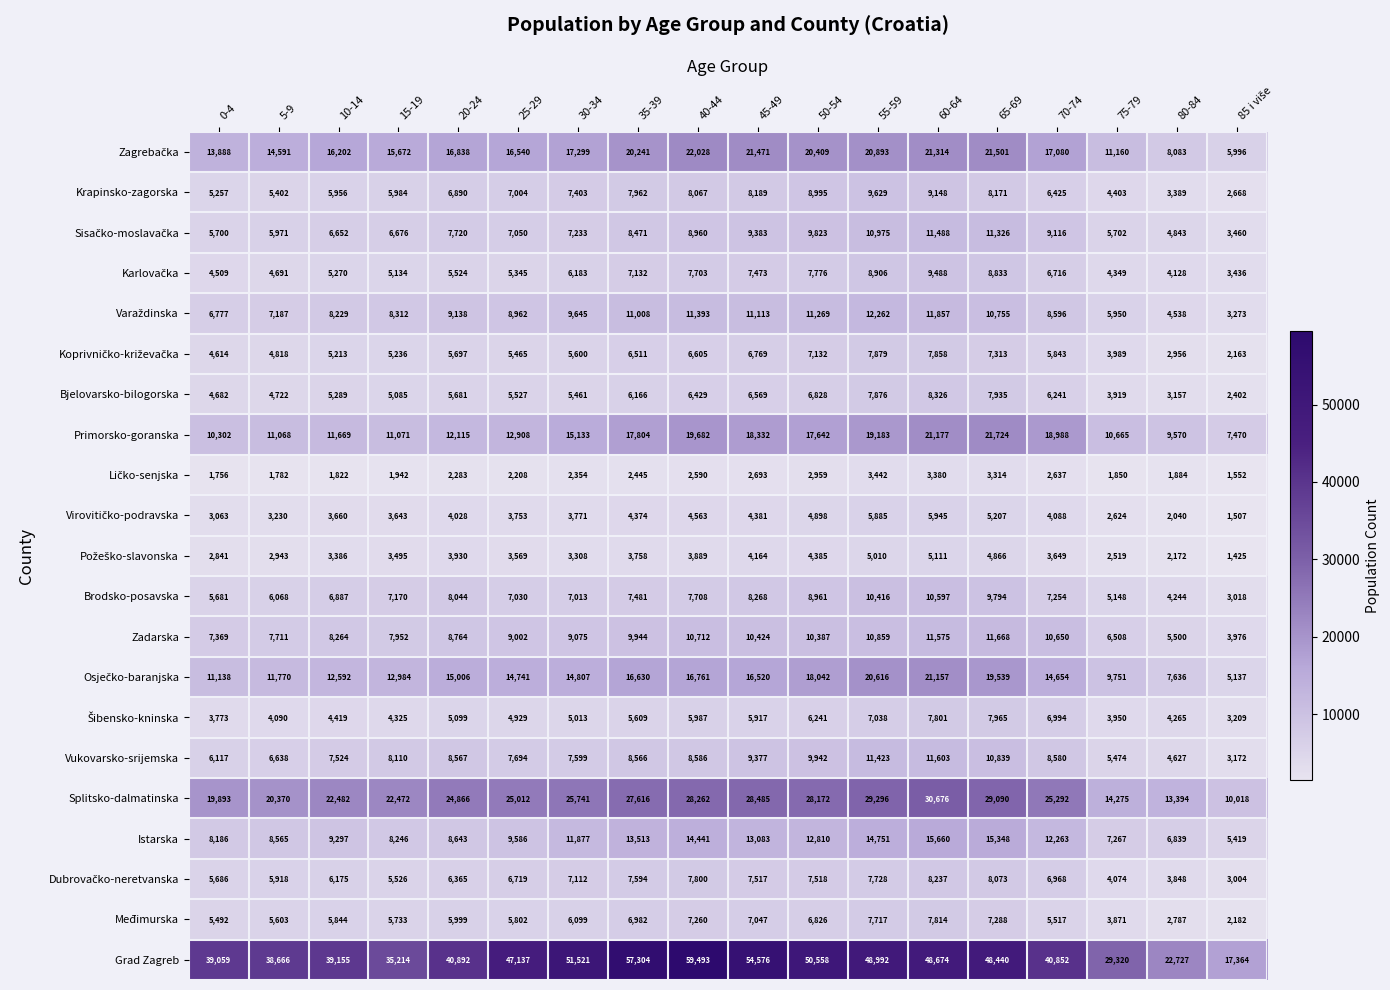

Where is Brodsko-posavska nearest to the value 6807?

10-14